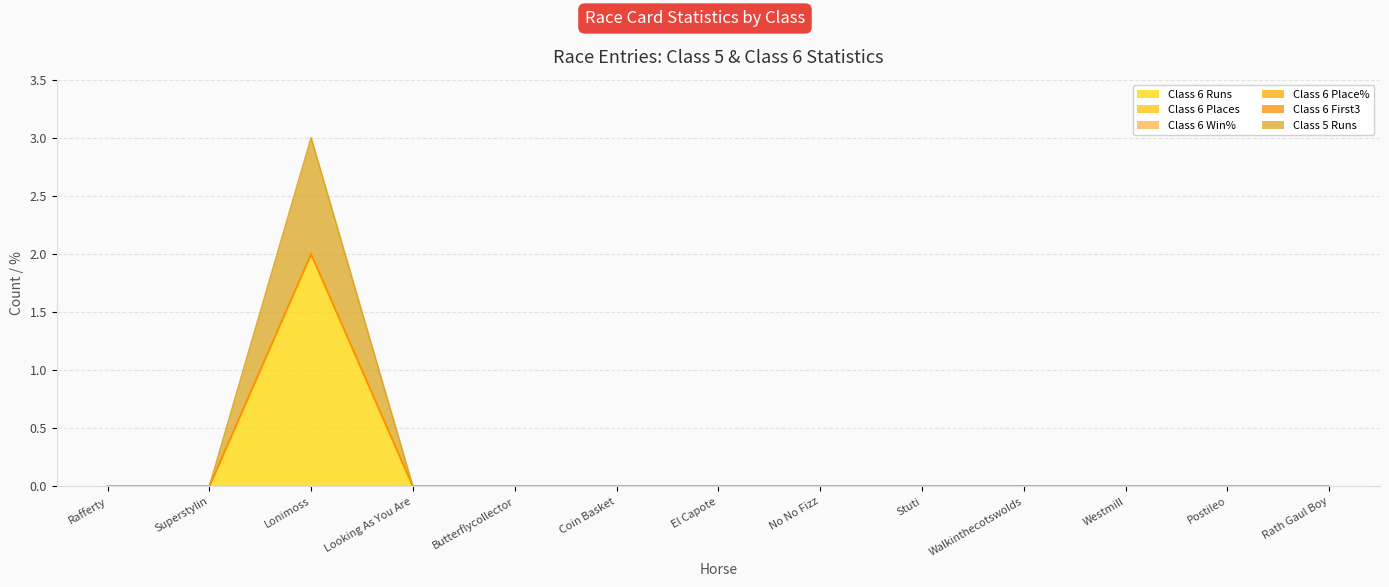

True or false: Class 6 Win% and Class 6 Place% cross at least once.

False